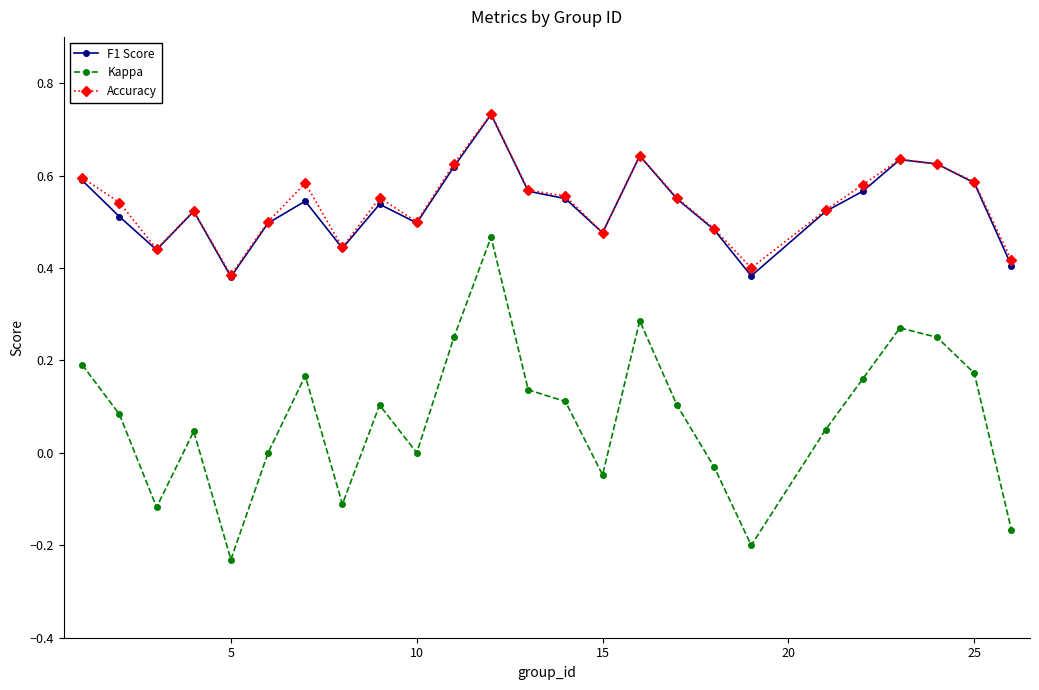

Which series has the largest range (max minus min)?

Kappa